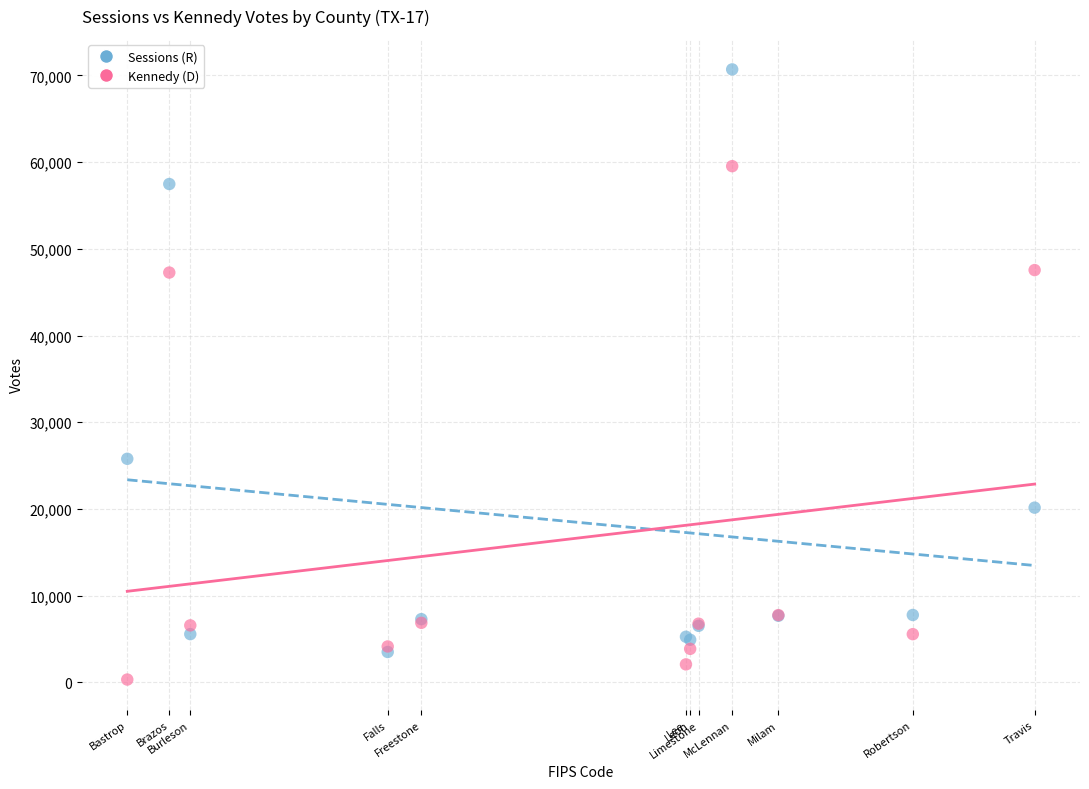

In the Kennedy (D) series, what Y value is closest to 29935?

47267